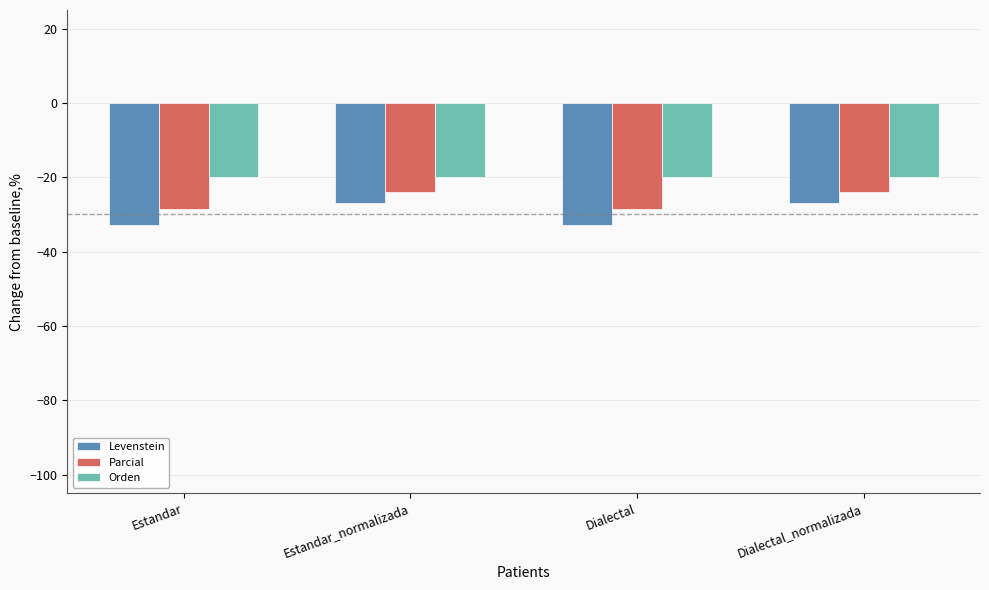

What is the spread (max minus min) of values at Estandar?

12.8